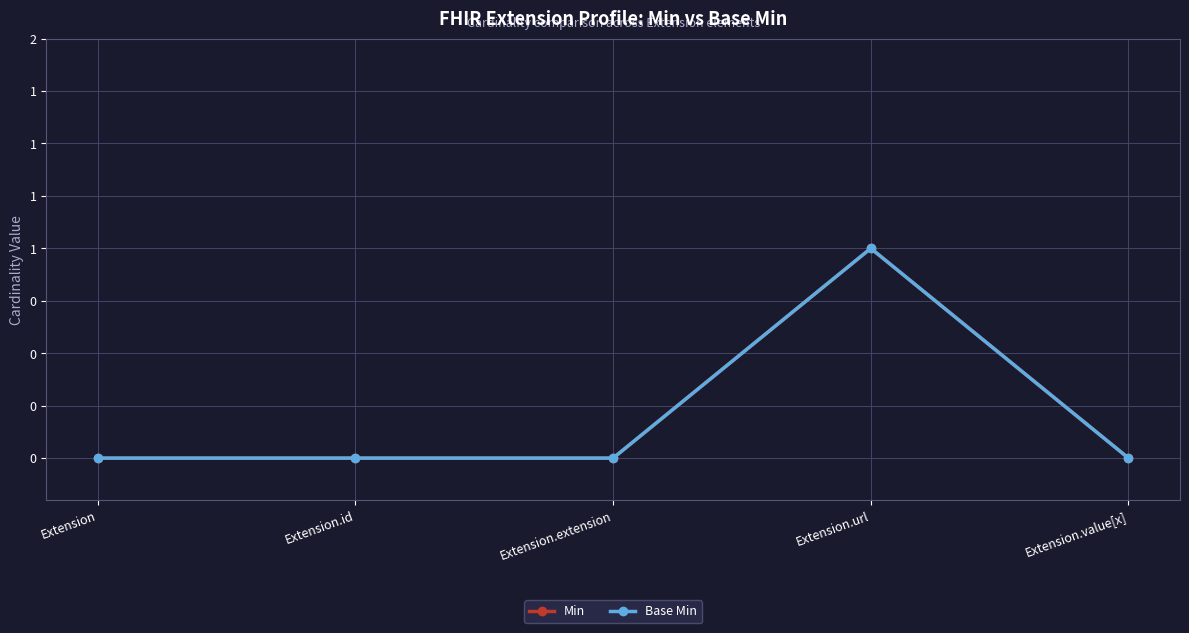

How many data points in Min are above 0?

1